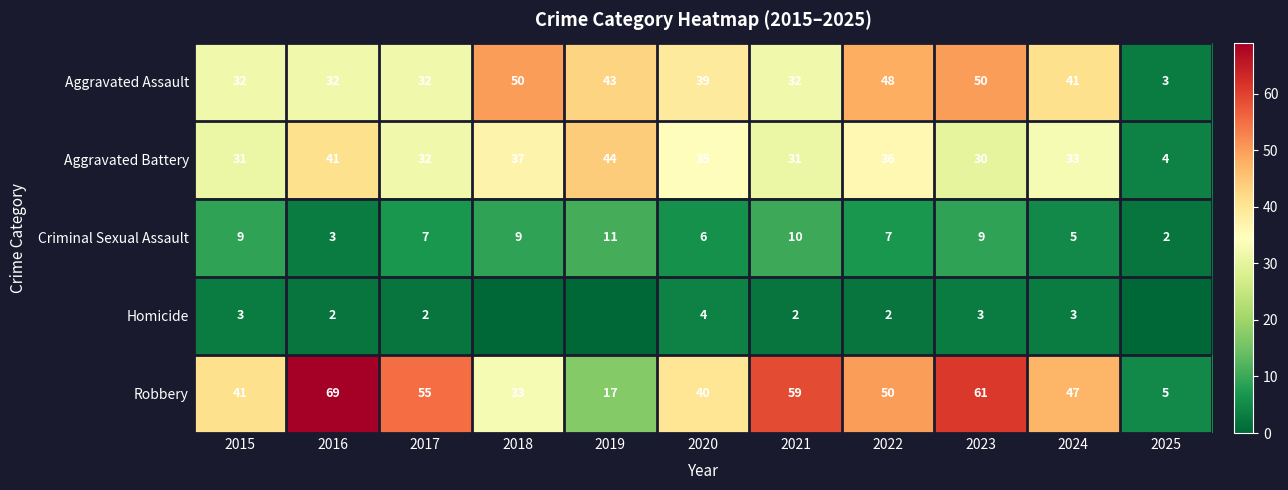

Which category has the lowest value in the Criminal Sexual Assault series?

2025